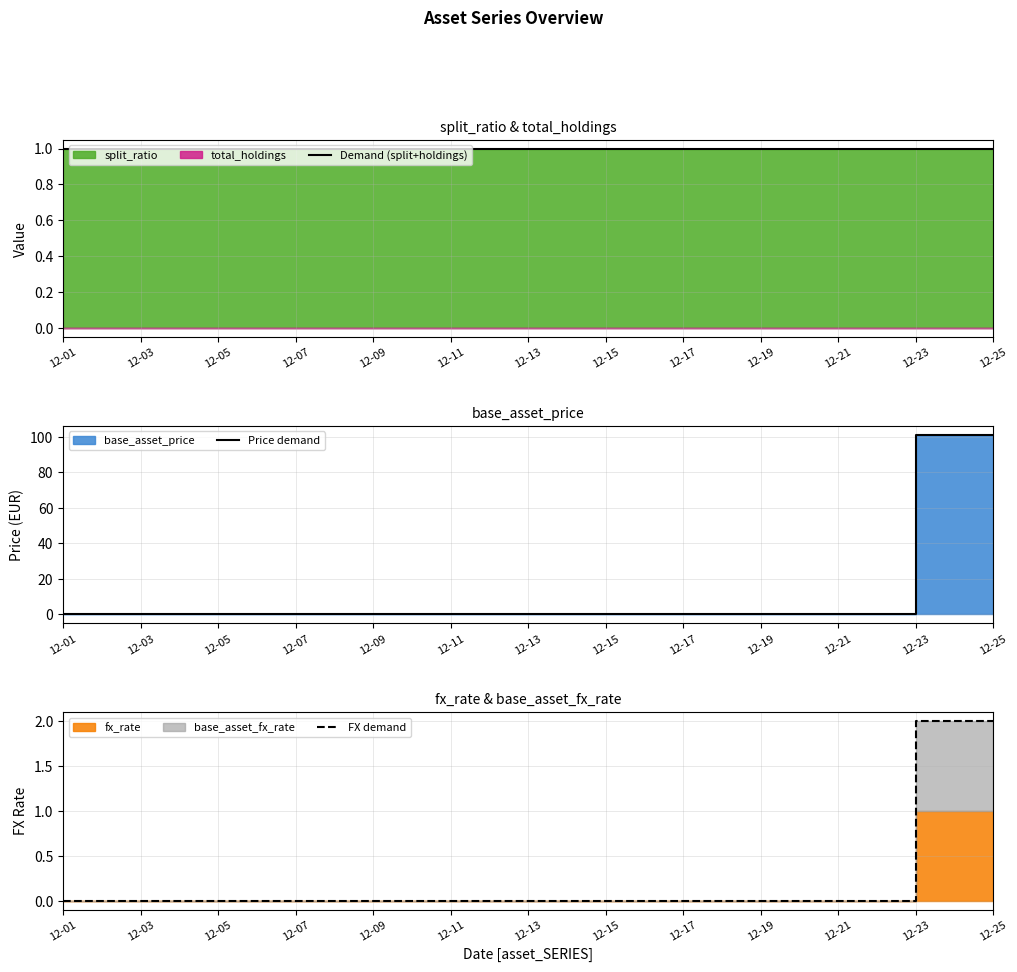

The value of Price demand at 12-19 is 33. True or false?

False